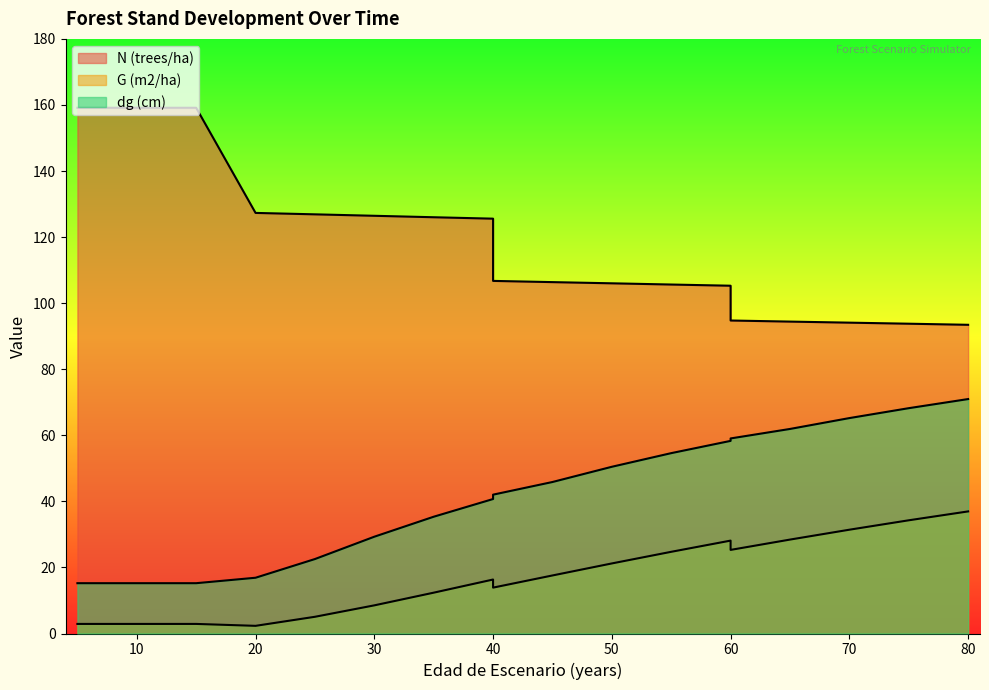

Does the chart have visible grid lines?

No